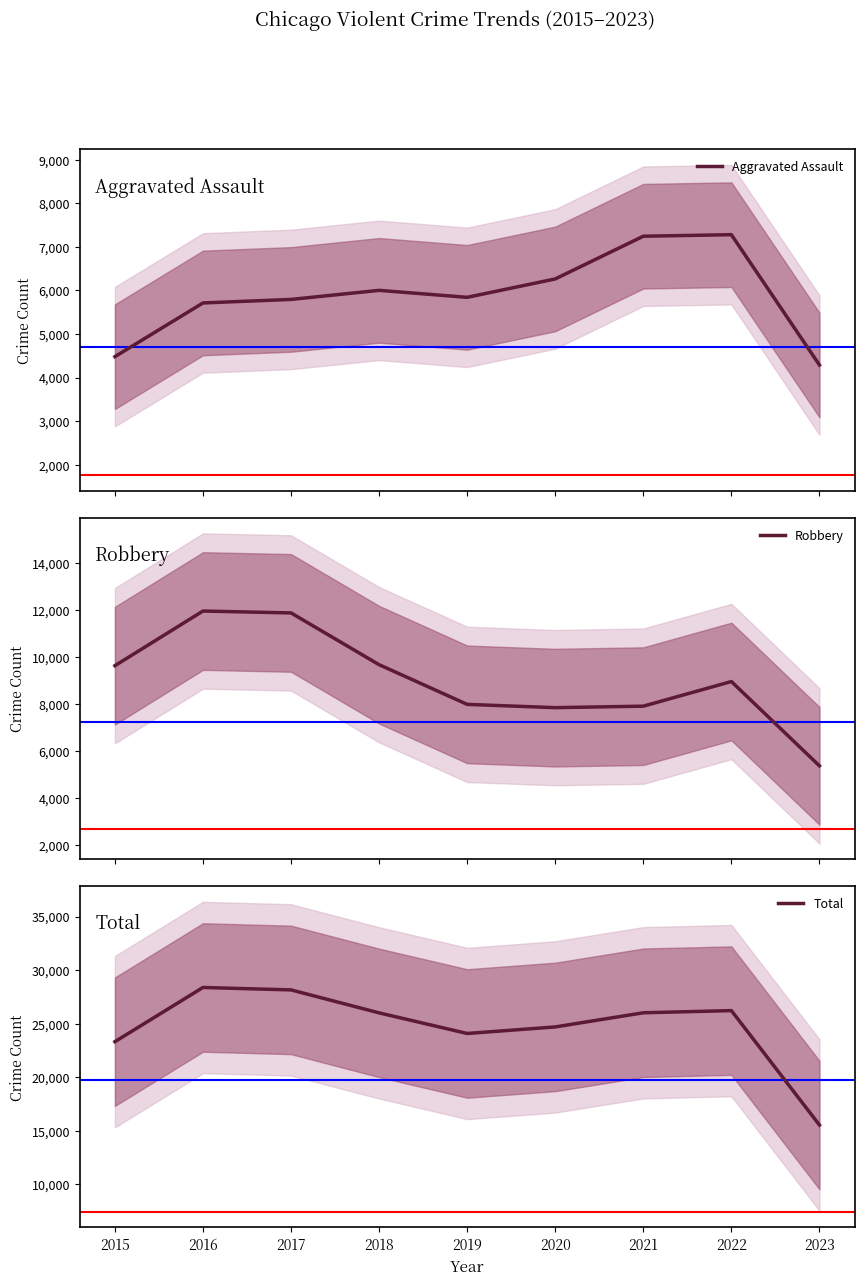

True or false: Robbery and Aggravated Assault cross at least once.

False